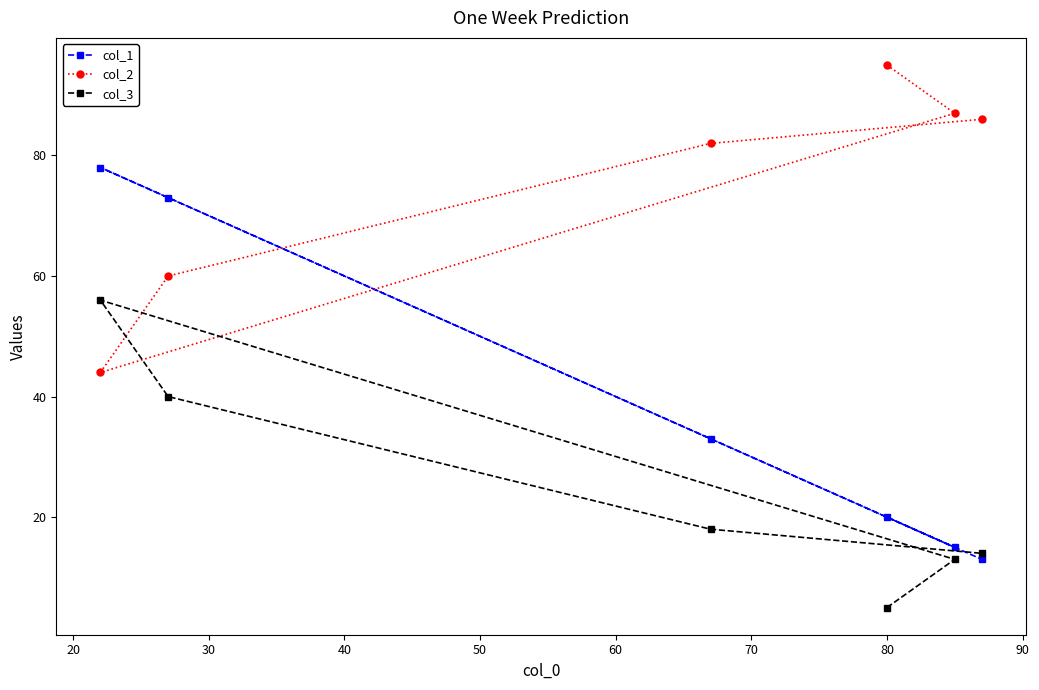

True or false: col_1 has more than 1 points higher than both neighbors.

False